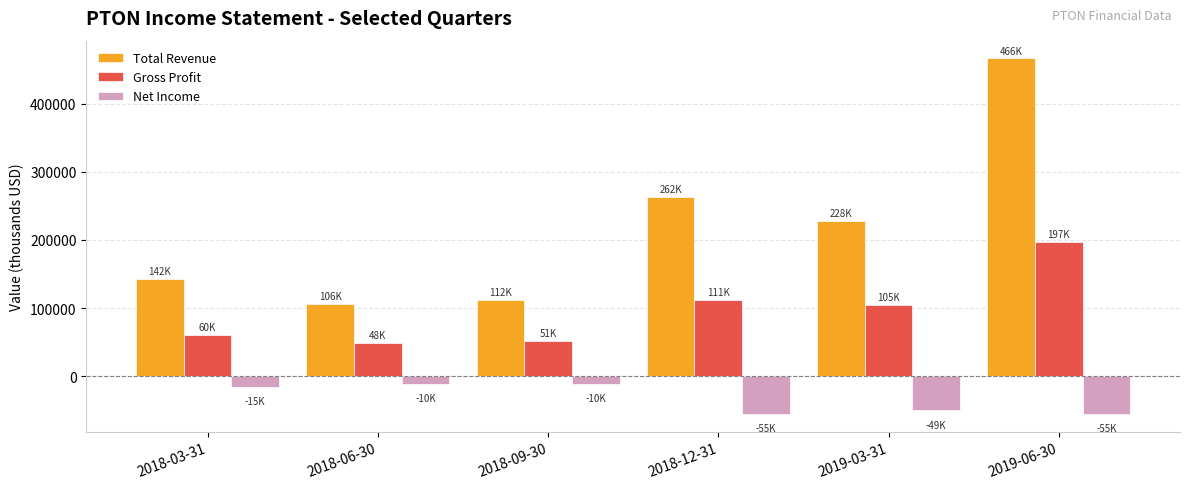

What is the label of the 3rd bar from the right?

2018-12-31